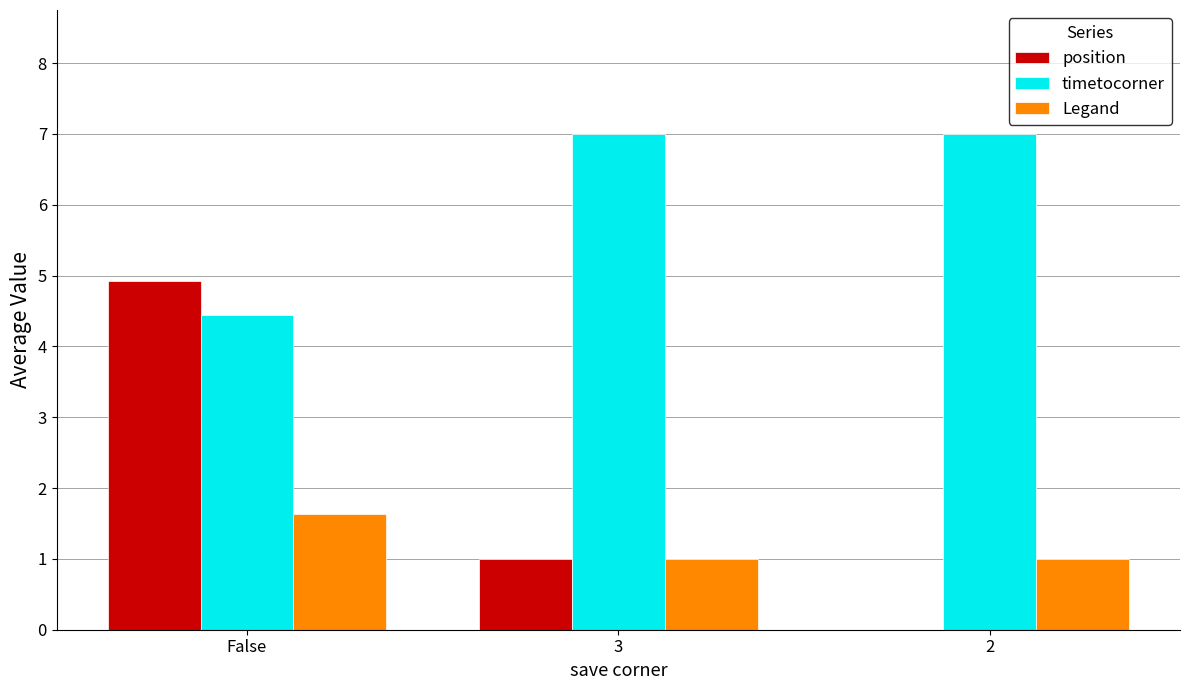

At which label is timetocorner closest to 5?

False